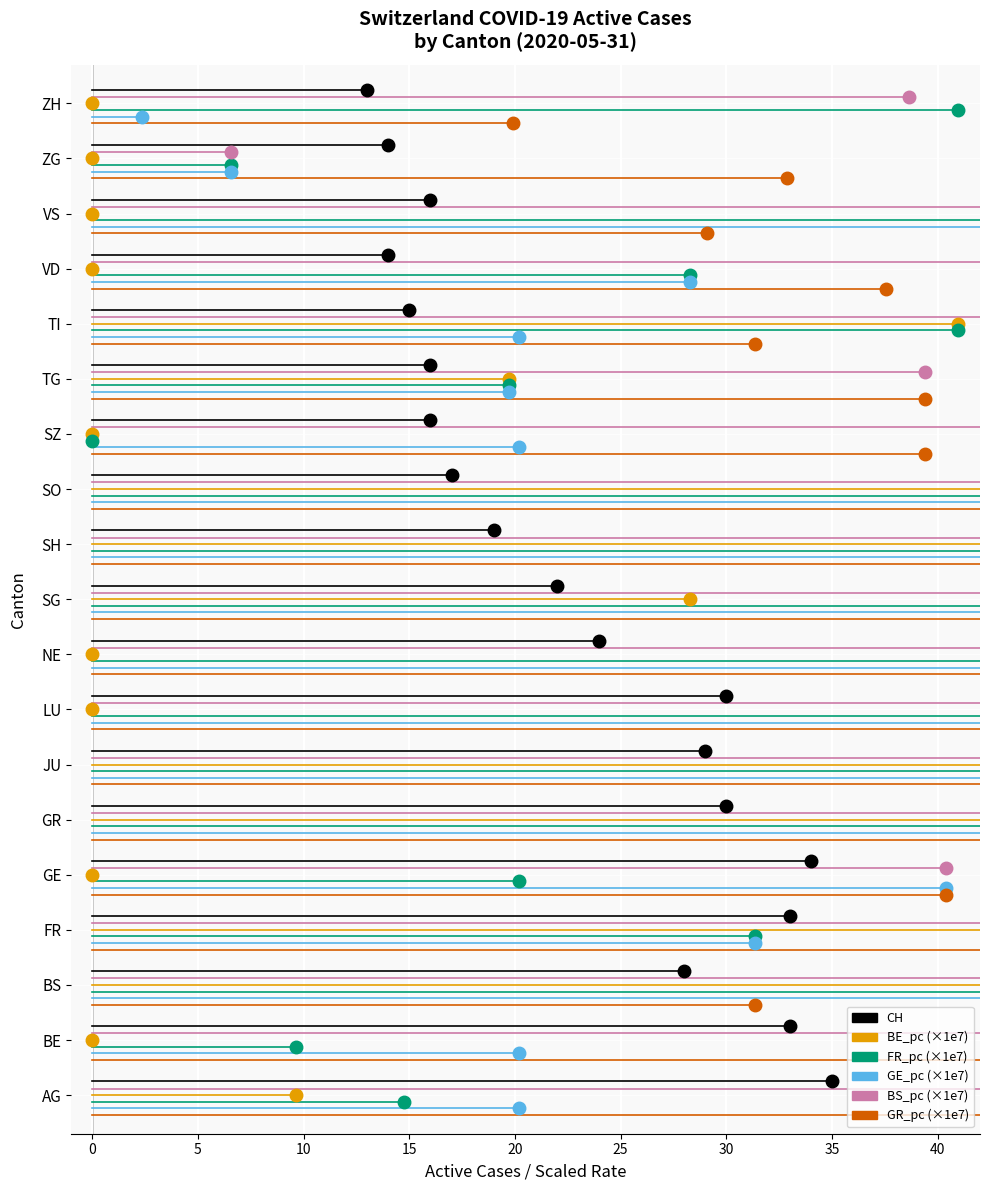

Count the number of categories in the chart.

19